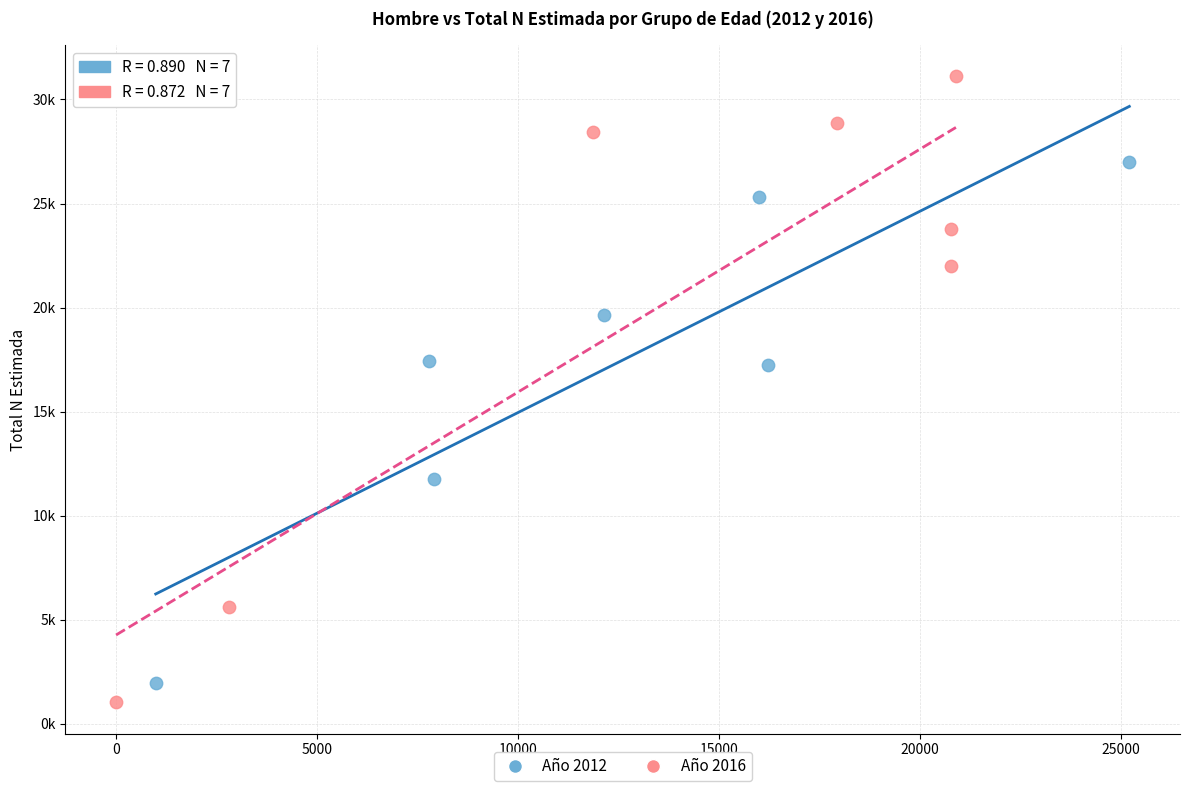

What are all the series names shown in the legend?

Año 2012, Año 2016